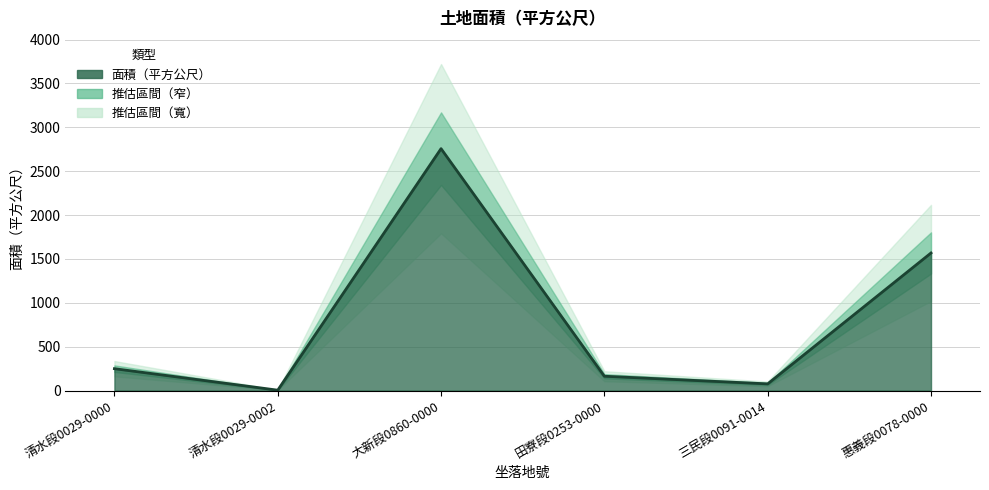

How many interior local valleys (lower than both neighbors) does the data have?

2